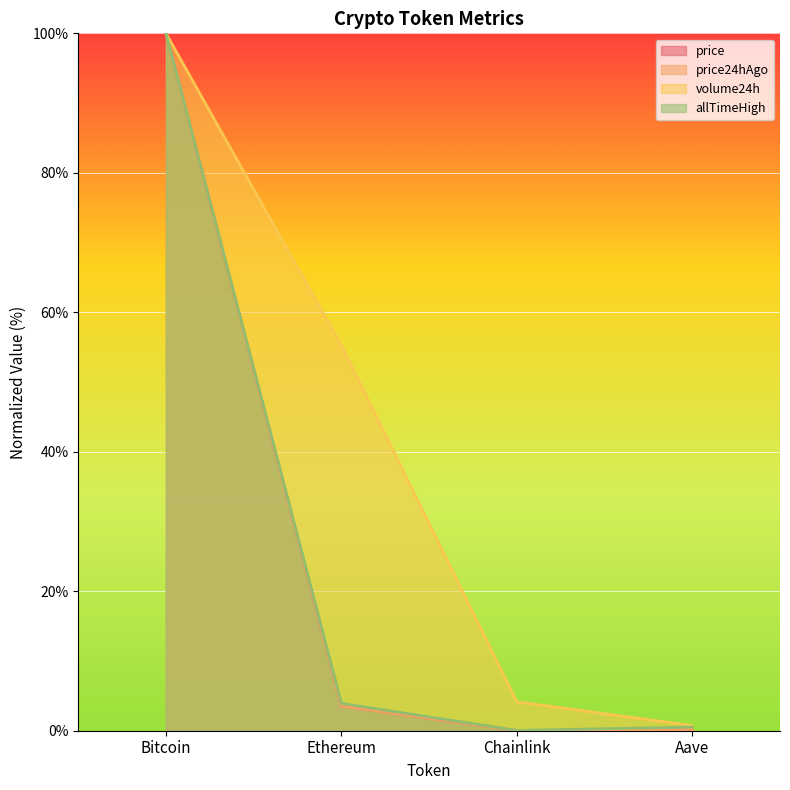

True or false: allTimeHigh and price24hAgo intersect in this chart.

False